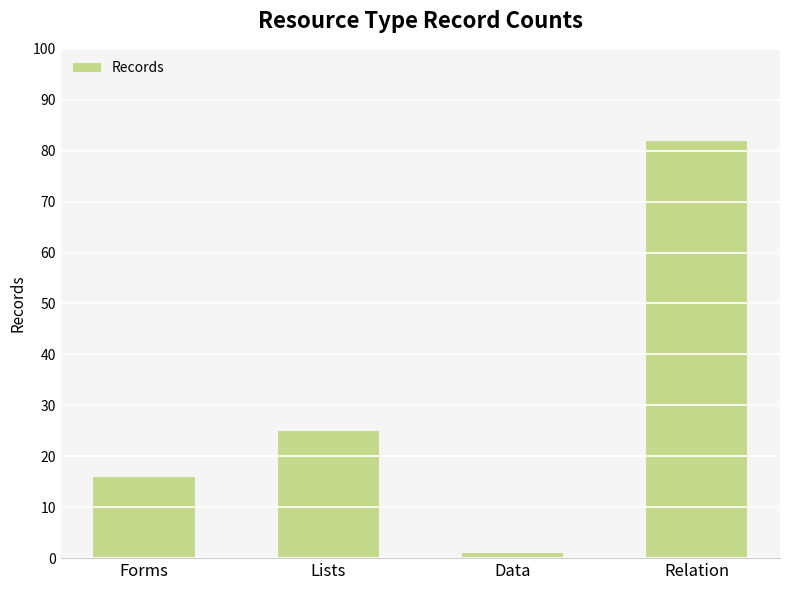

What is the sum of the values at Relation and Lists?

107